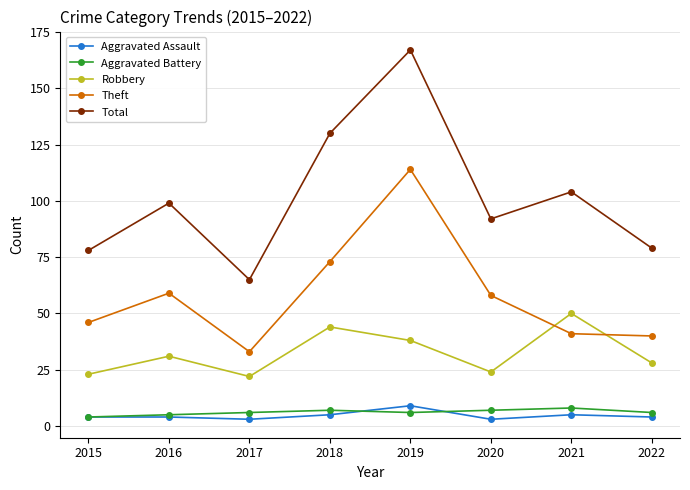

What is the total value across all series at 2021?

208